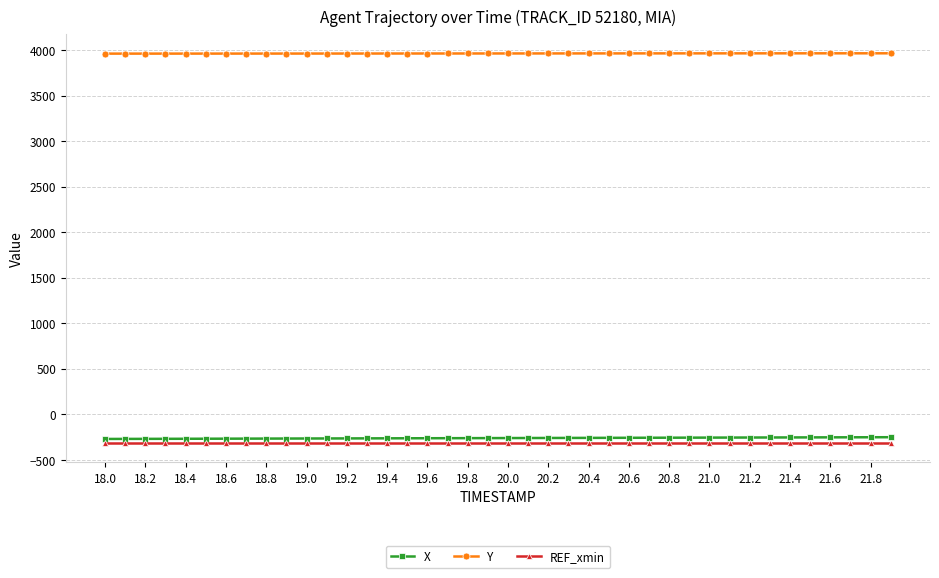

Which series has the largest total across all categories?

Y